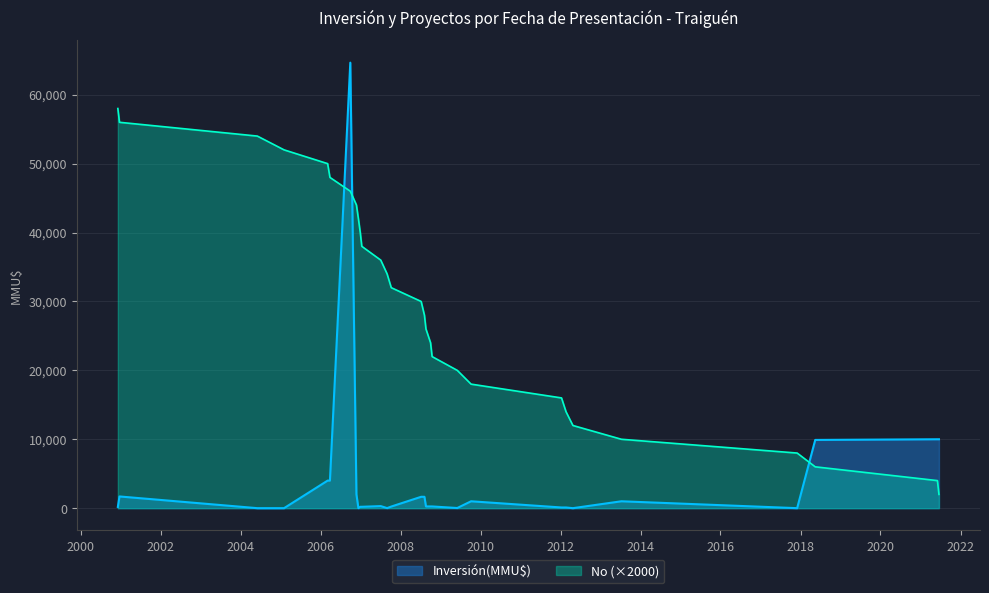

True or false: Inversión(MMU$) and No (×2000) intersect in this chart.

True